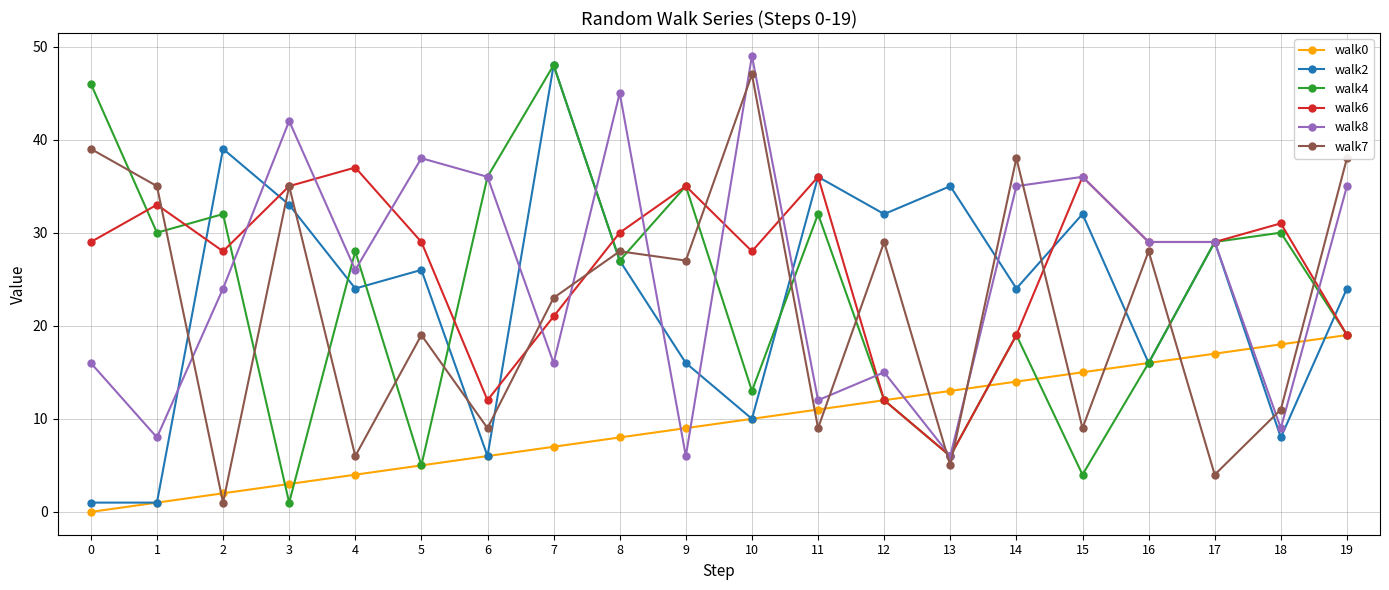

Reading right to left, transcribe all the data shown in this chart.

walk0: 19	18	17	16	15	14	13	12	11	10	9	8	7	6	5	4	3	2	1	0
walk2: 24	8	29	16	32	24	35	32	36	10	16	27	48	6	26	24	33	39	1	1
walk4: 19	30	29	16	4	19	6	12	32	13	35	27	48	36	5	28	1	32	30	46
walk6: 19	31	29	29	36	19	6	12	36	28	35	30	21	12	29	37	35	28	33	29
walk8: 35	9	29	29	36	35	6	15	12	49	6	45	16	36	38	26	42	24	8	16
walk7: 38	11	4	28	9	38	5	29	9	47	27	28	23	9	19	6	35	1	35	39